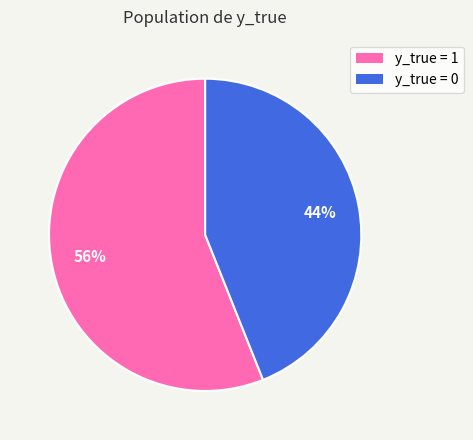

What percentage is the y_true = 1 slice, to the nearest percent?

56%